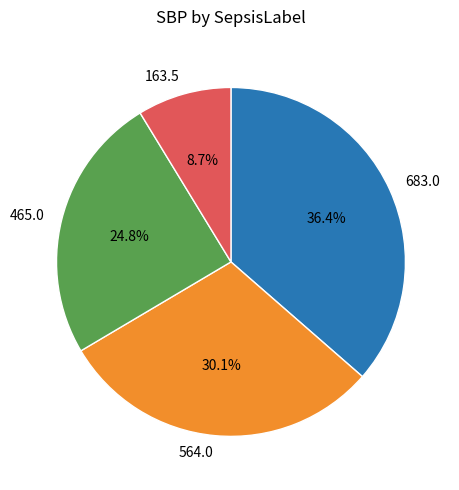

How many segments does this pie chart have?

4